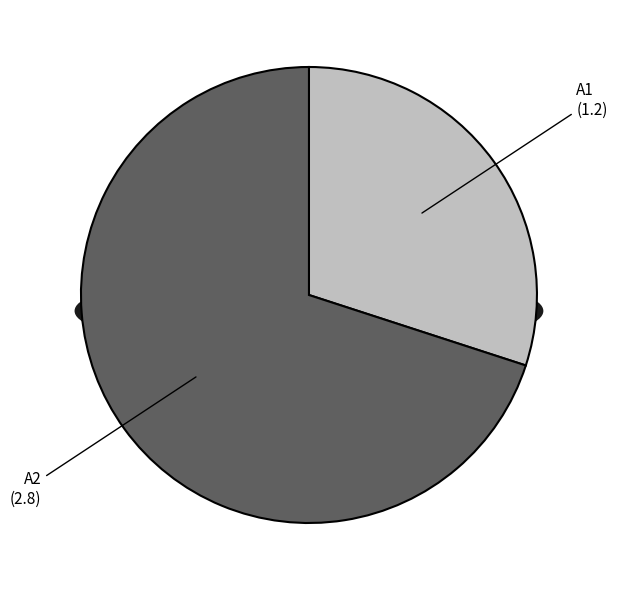

The A2 slice represents 78% of the pie. True or false?

False